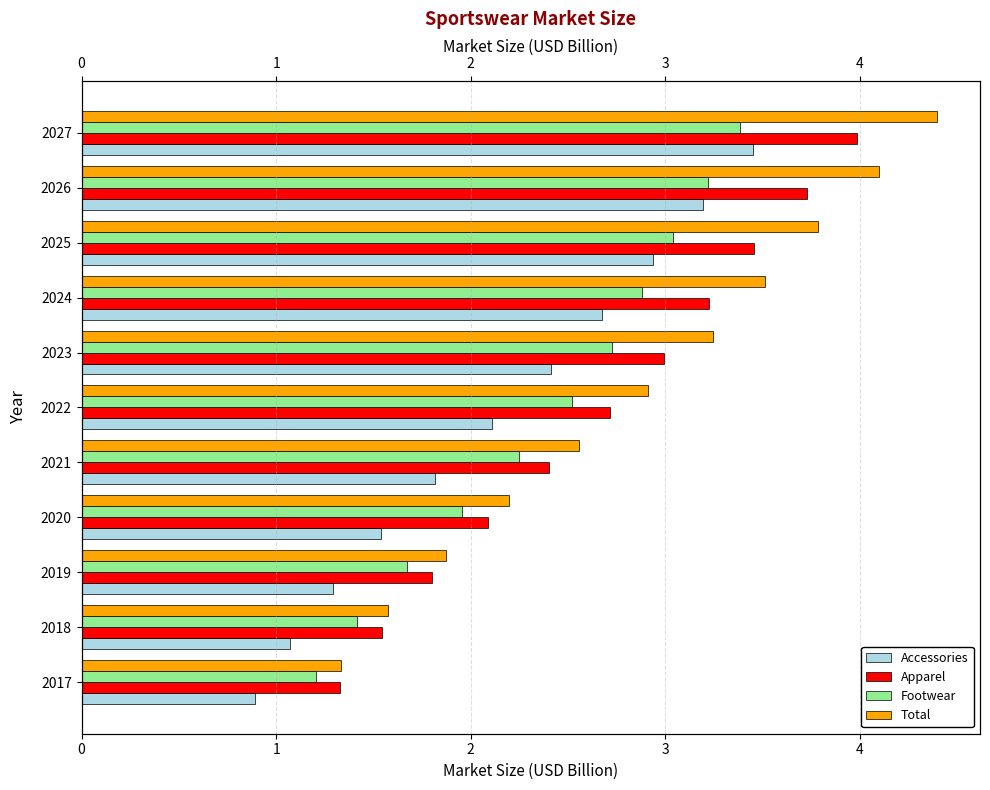

What is the difference between the second highest and minimum values in the Footwear series?

2.0